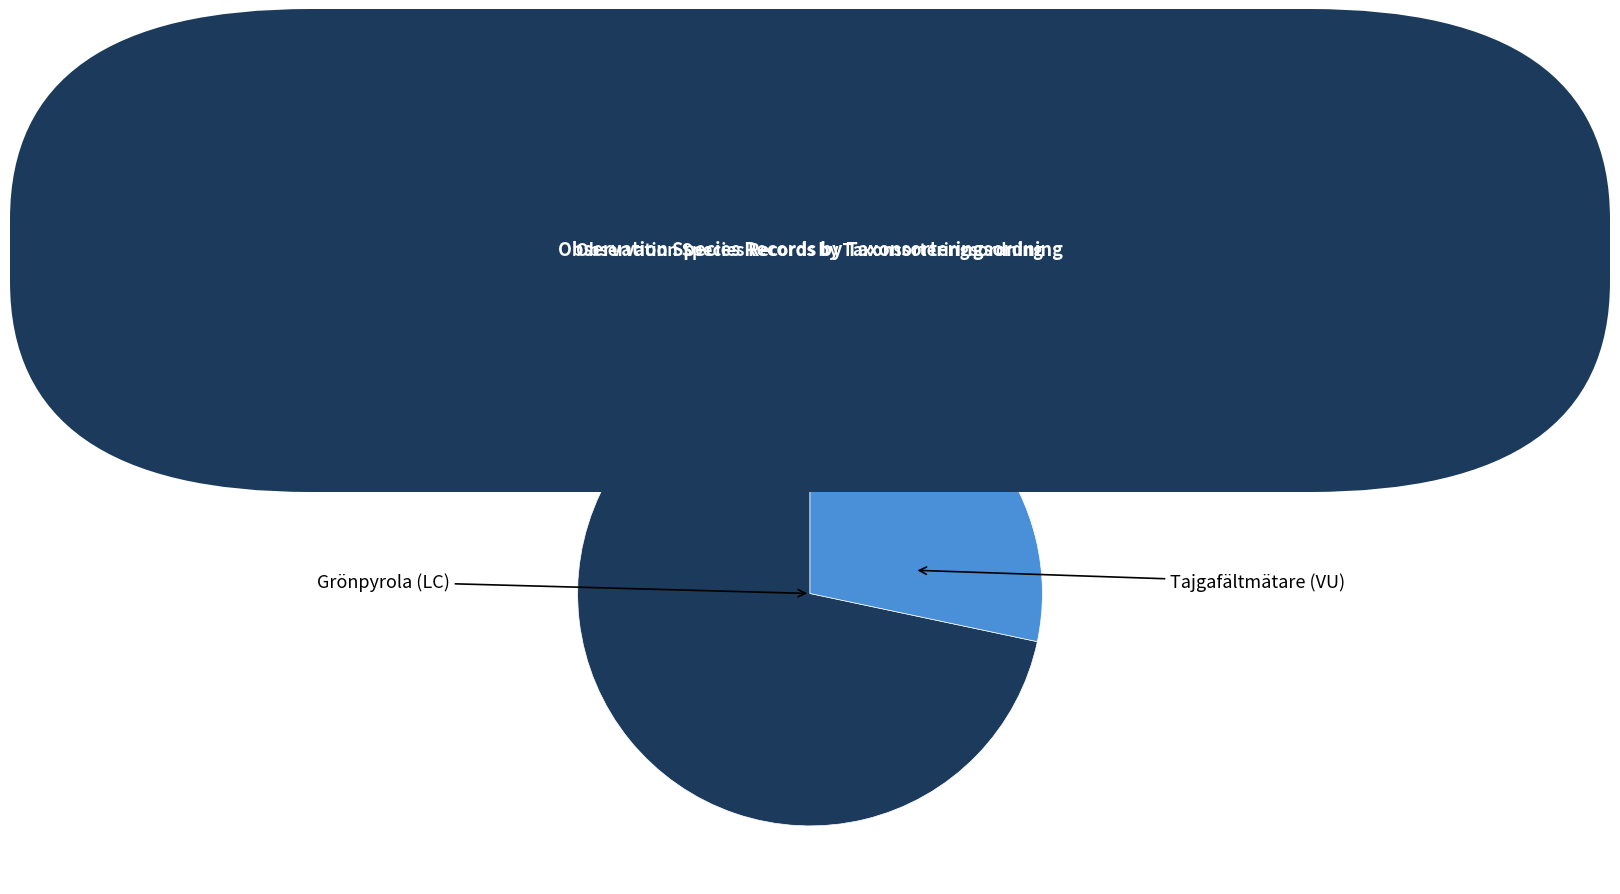

Does Tajgafältmätare (VU) represent more than half of the total?

No